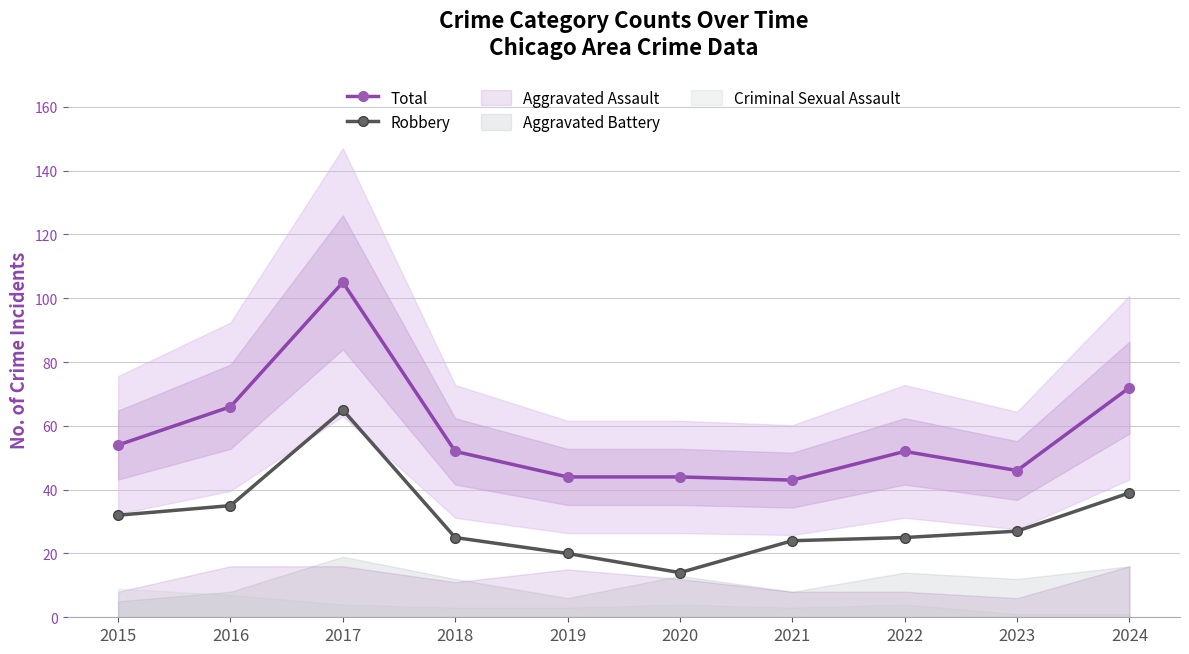

Which category has the highest value across all series?

2017